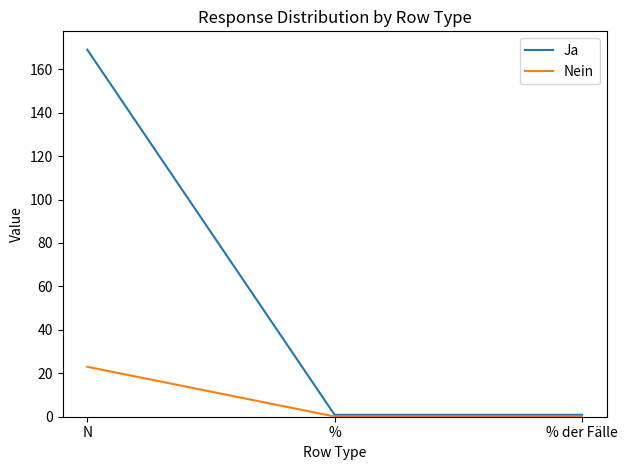

Is it true that Nein equals 0.1 at %?

True